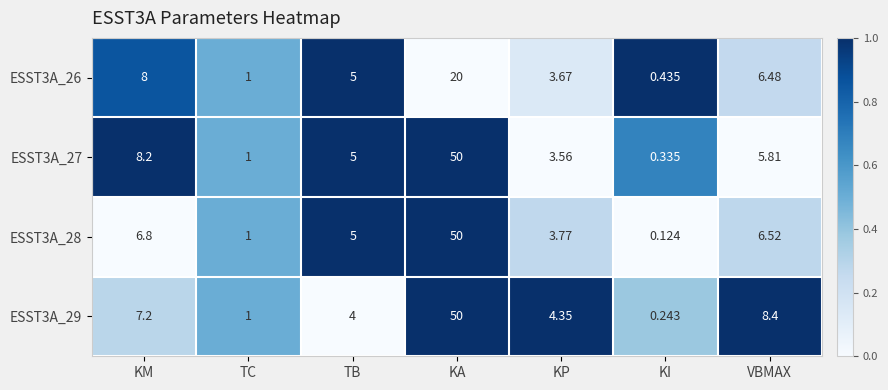

Which series has the widest spread of values?

ESST3A_28